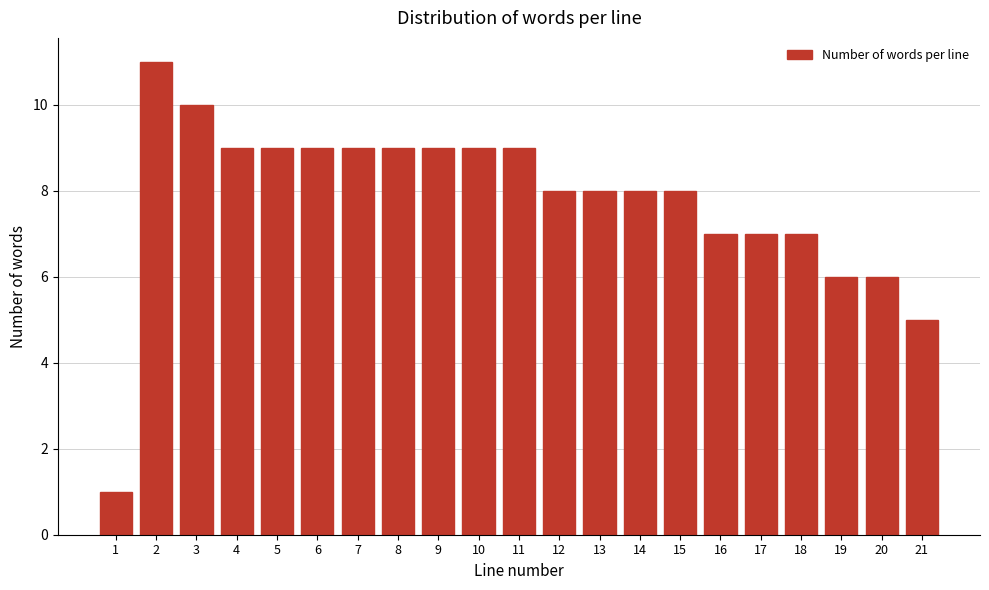

Reading left to right, transcribe all the data shown in this chart.

1=1	2=11	3=10	4=9	5=9	6=9	7=9	8=9	9=9	10=9	11=9	12=8	13=8	14=8	15=8	16=7	17=7	18=7	19=6	20=6	21=5